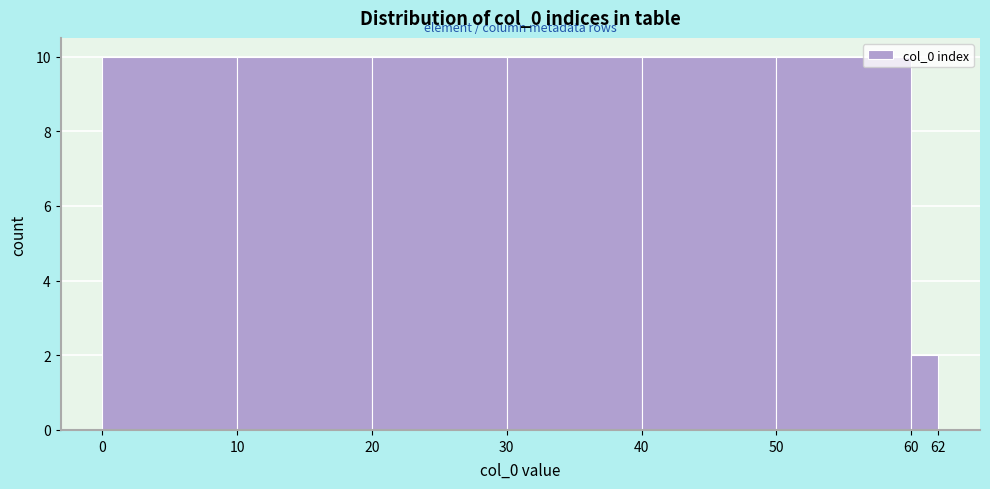

Reading left to right, transcribe this chart: for each bar, give the range it covers on the x-axis and its height. The values are not printed on the chart, so give them approximately, as read against the axis.

0 to 10: 10
10 to 20: 10
20 to 30: 10
30 to 40: 10
40 to 50: 10
50 to 60: 10
60 to 62: 2